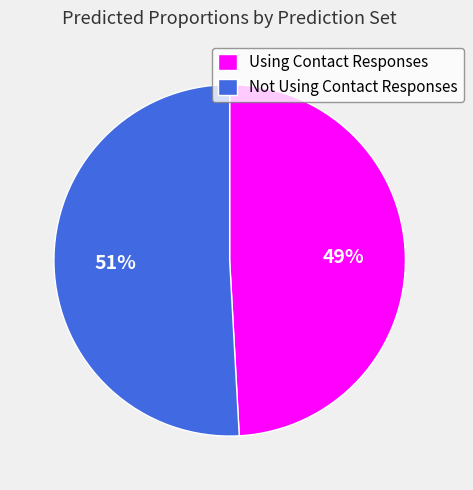

What percentage is the Not Using Contact Responses slice, to the nearest percent?

51%